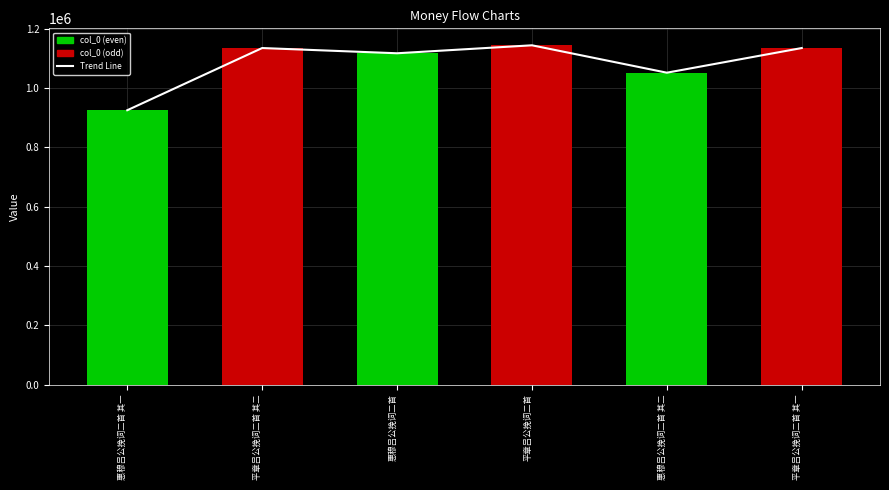

Rank the categories by value from lowest to highest.

惠穆吕公挽词二首 其一, 惠穆吕公挽词二首 其二, 惠穆吕公挽词二首, 平章吕公挽词二首 其二, 平章吕公挽词二首 其一, 平章吕公挽词二首